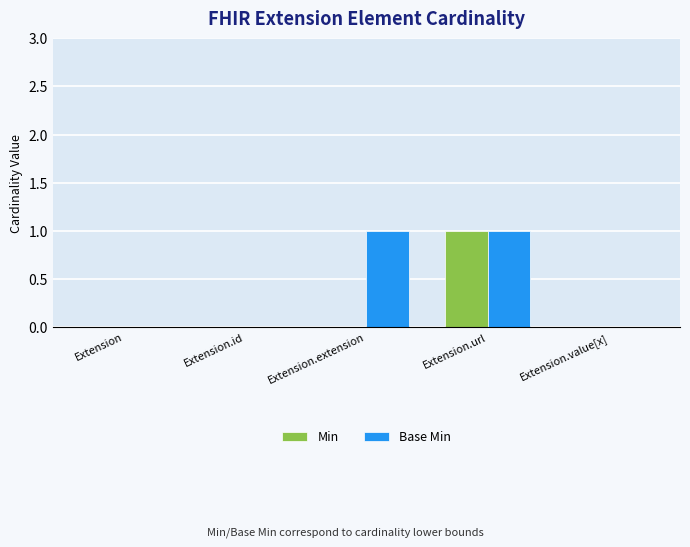

Which series has the largest total across all categories?

Base Min